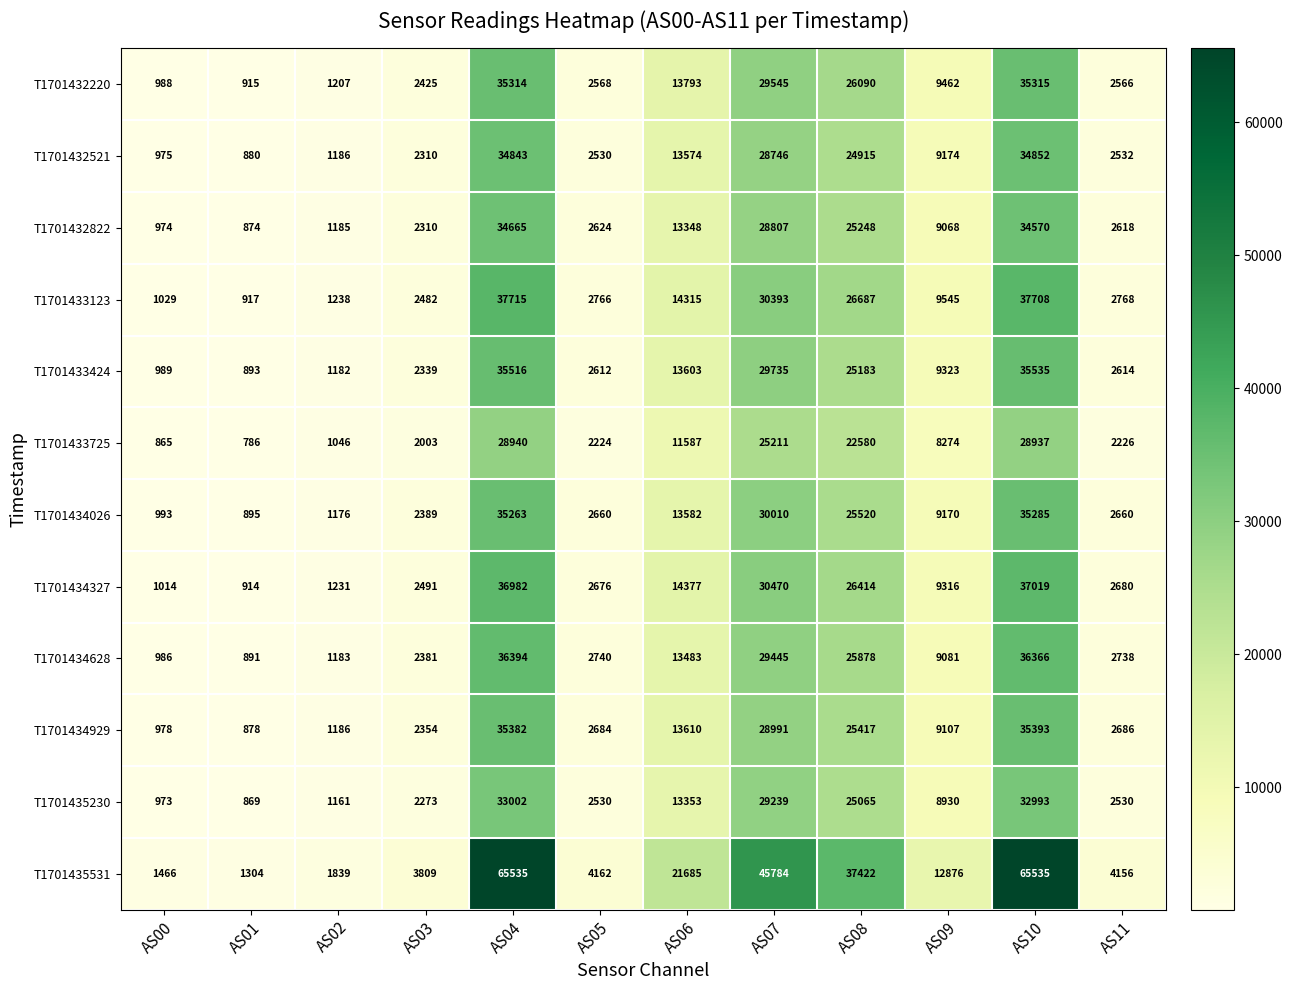

Read the T1701433424 value at AS02.

1182